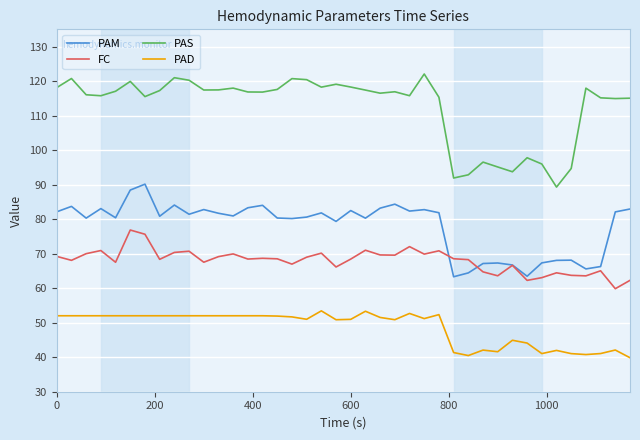

What is the smallest value displayed?

39.9